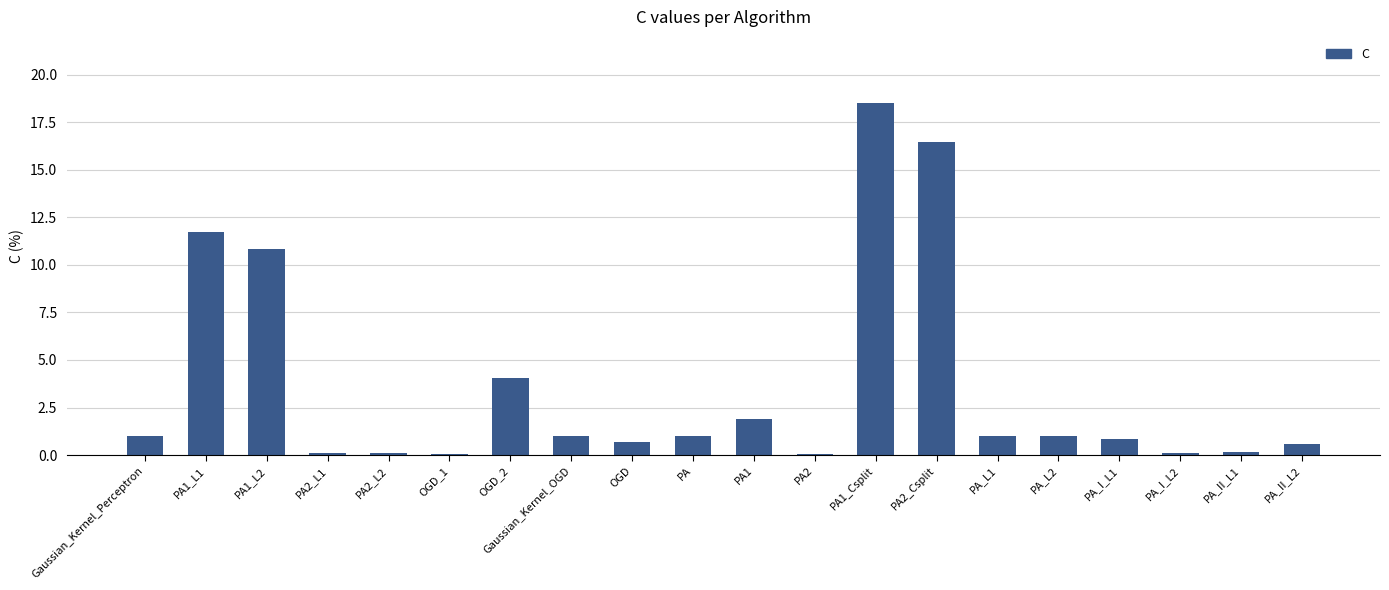

Where is the data nearest to the value 9?

PA1_L2